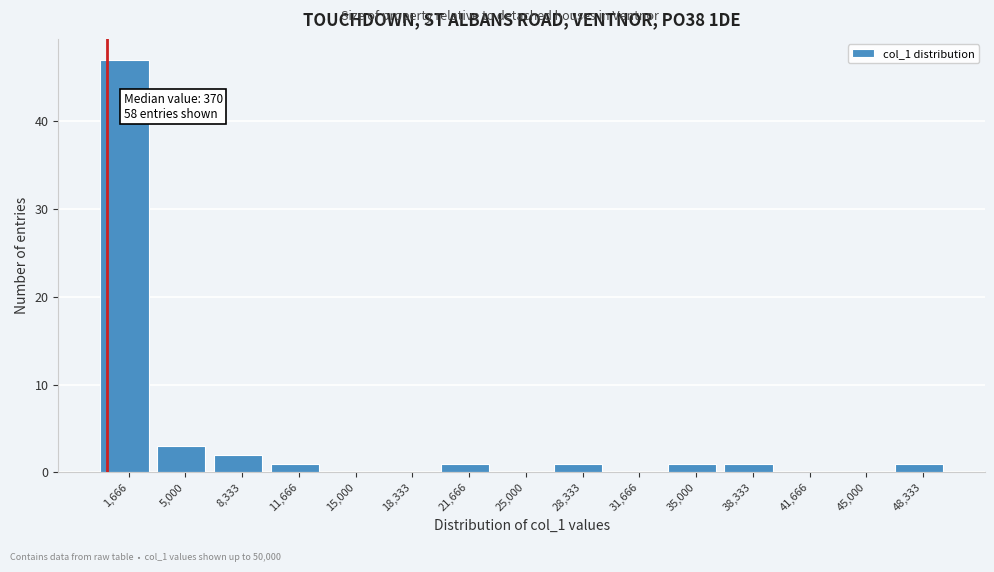

Which range on the x-axis has the tallest bar?

0 to 3500